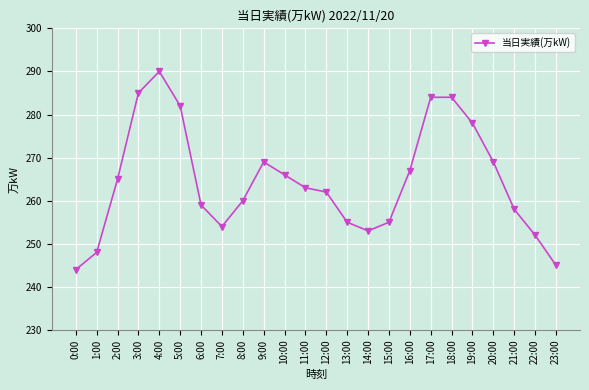

Reading left to right, list all the values displayed in this chart.

0:00=244	1:00=248	2:00=265	3:00=285	4:00=290	5:00=282	6:00=259	7:00=254	8:00=260	9:00=269	10:00=266	11:00=263	12:00=262	13:00=255	14:00=253	15:00=255	16:00=267	17:00=284	18:00=284	19:00=278	20:00=269	21:00=258	22:00=252	23:00=245